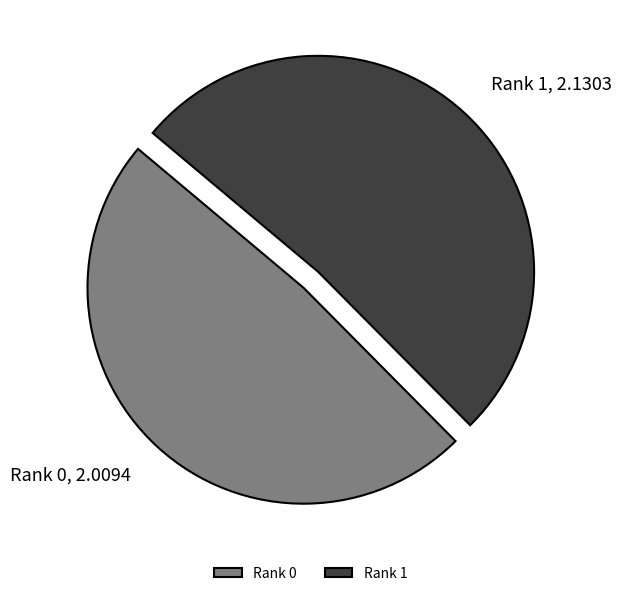

True or false: Rank 0 accounts for 37% of the total.

False